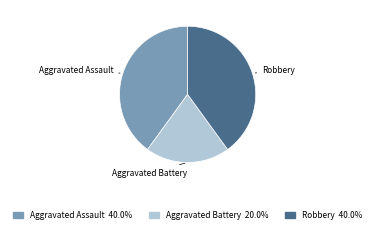

True or false: Aggravated Battery accounts for 20% of the total.

True